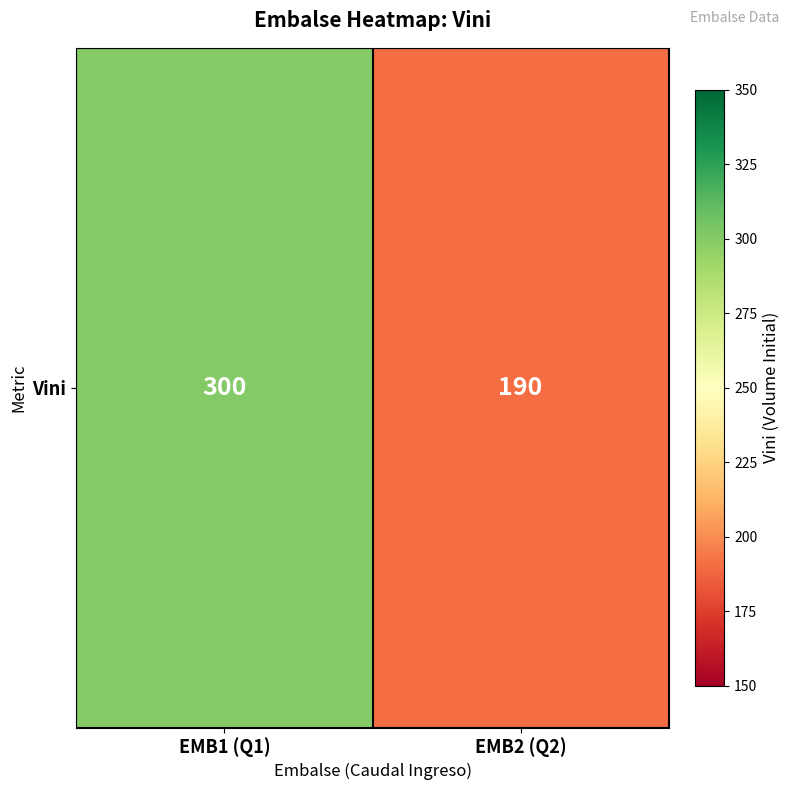

Reading left to right, extract all data points from this chart.

EMB1 (Q1)=300	EMB2 (Q2)=190